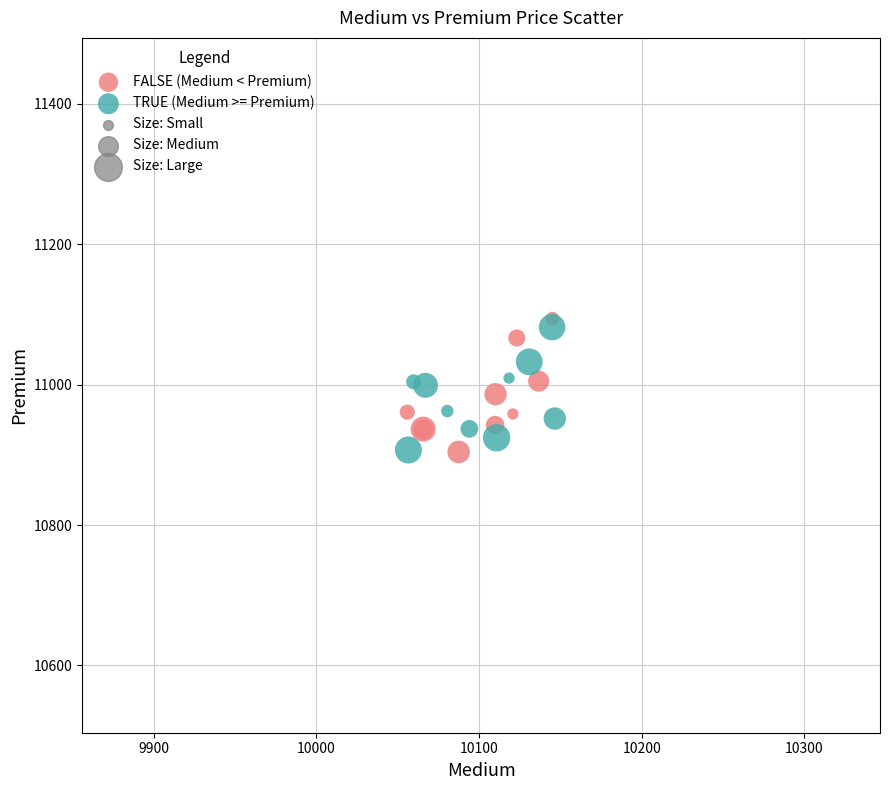

Which series has the widest spread of Y values?

FALSE (Medium < Premium)